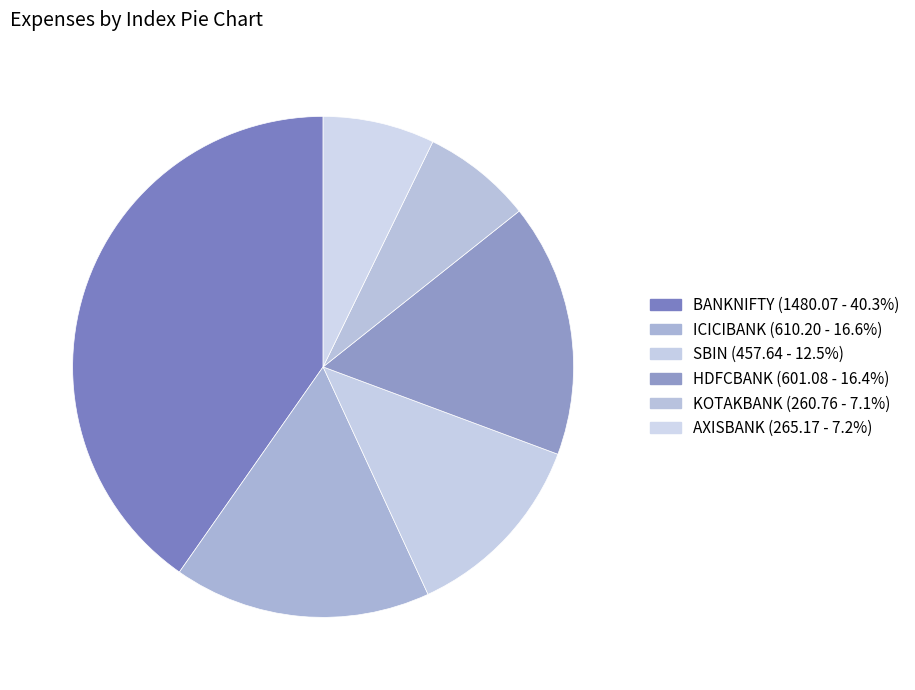

Which has a higher value, KOTAKBANK or BANKNIFTY?

BANKNIFTY